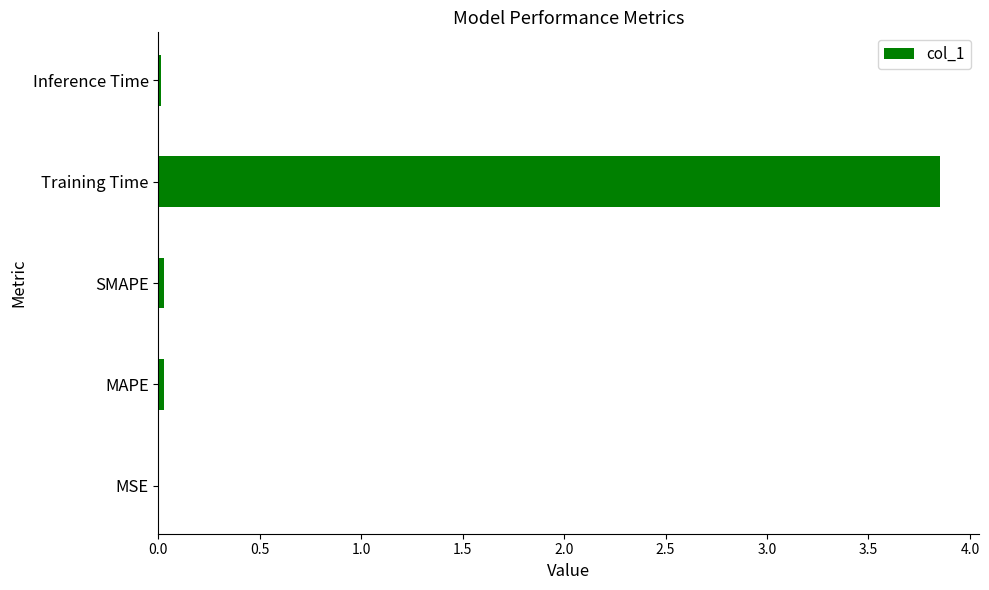

Is it true that the value at Inference Time is 0.0?

True